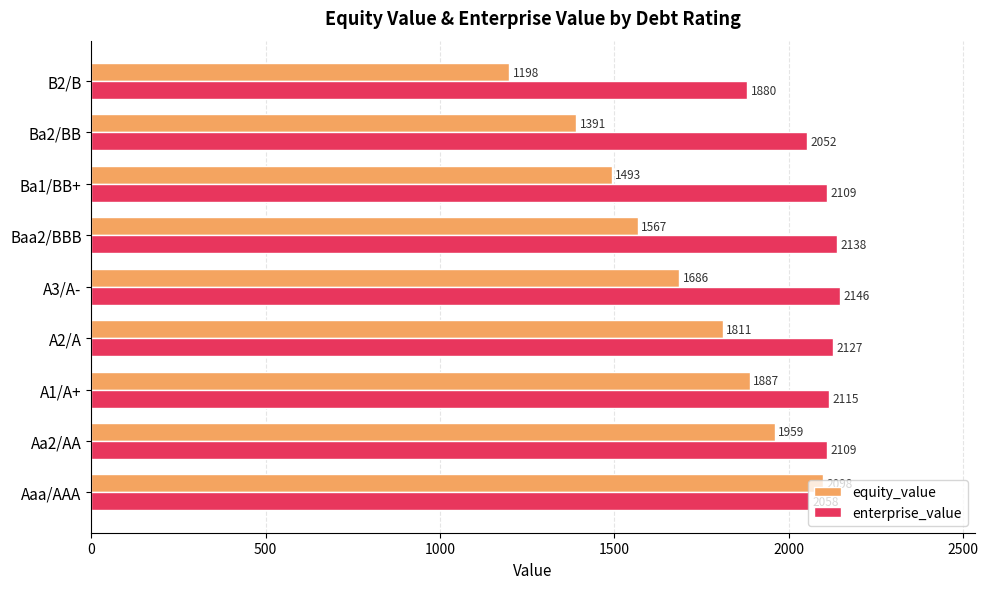

True or false: equity_value has a value of 2097.7 at Aaa/AAA.

True